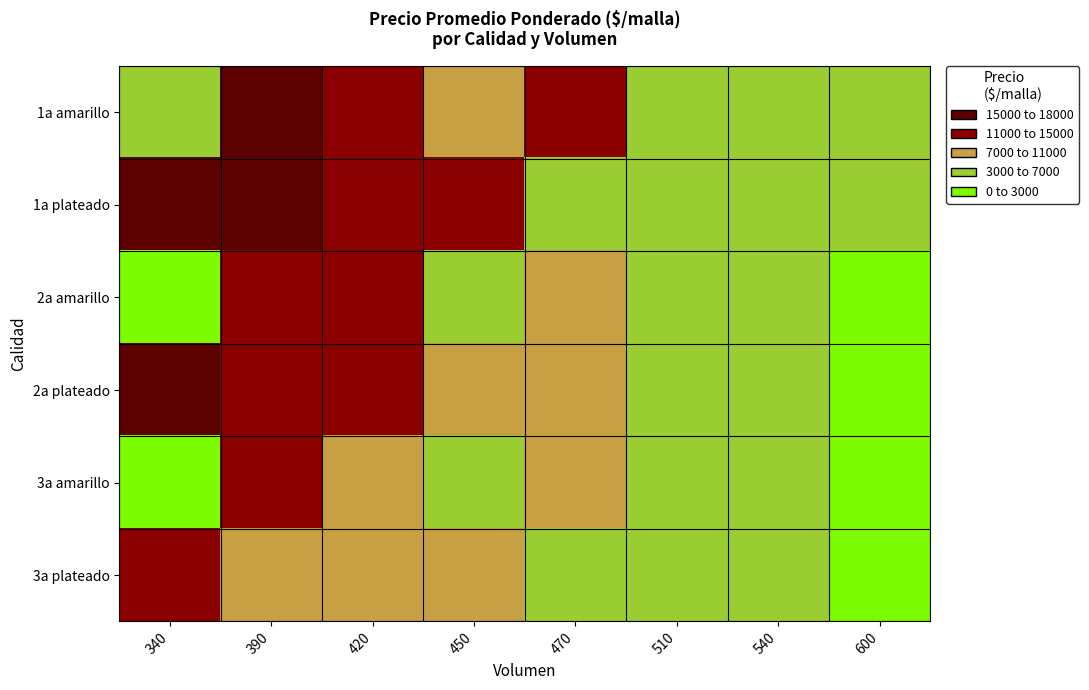

Reading left to right, list all the values displayed in this chart.

1a amarillo: 340=3100	390=16894	420=14400	450=7900	470=11900	510=5800	540=4600	600=3200
1a plateado: 340=16900	390=15900	420=12900	450=12900	470=6900	510=5200	540=4100	600=3000
2a amarillo: 340=2100	390=14900	420=12400	450=5900	470=9600	510=4800	540=3600	600=2400
2a plateado: 340=15900	390=13900	420=12900	450=8900	470=7200	510=5100	540=3800	600=2600
3a amarillo: 340=1100	390=11908	420=10400	450=3900	470=8500	510=4100	540=3100	600=1900
3a plateado: 340=12900	390=9900	420=9900	450=7200	470=6200	510=4500	540=3200	600=2100